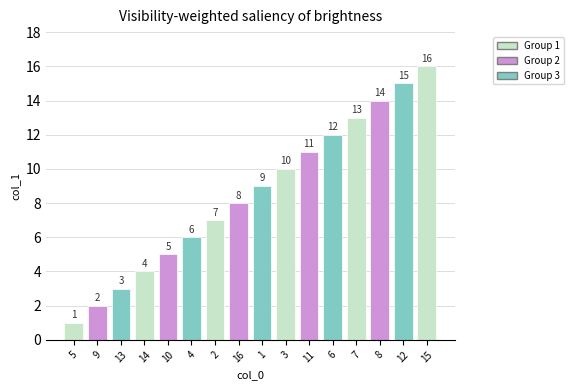

Rank the categories by value from lowest to highest.

5, 9, 13, 14, 10, 4, 2, 16, 1, 3, 11, 6, 7, 8, 12, 15